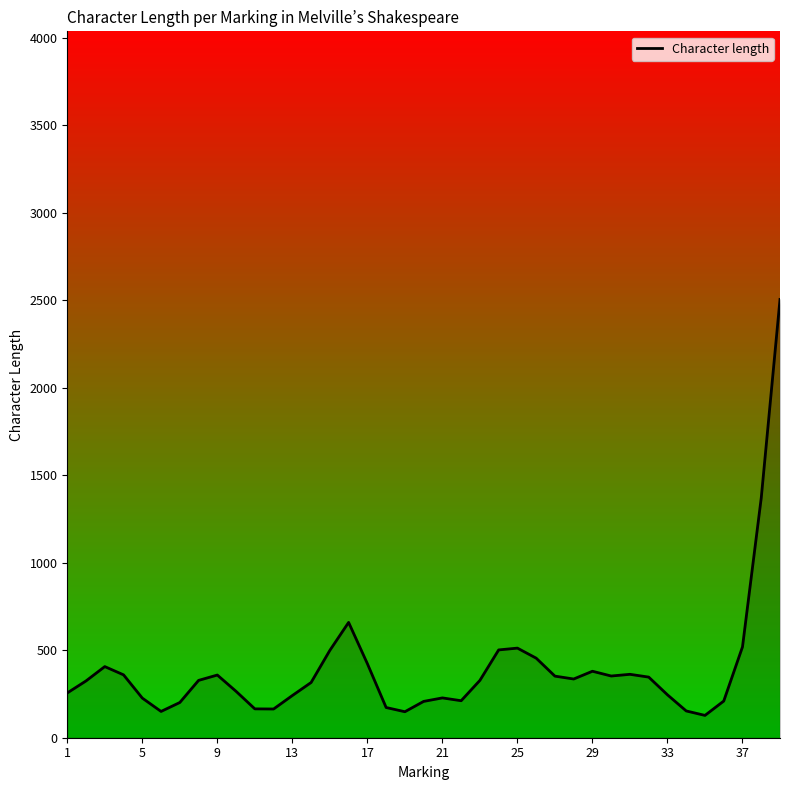

What is the smallest value displayed?

127.6